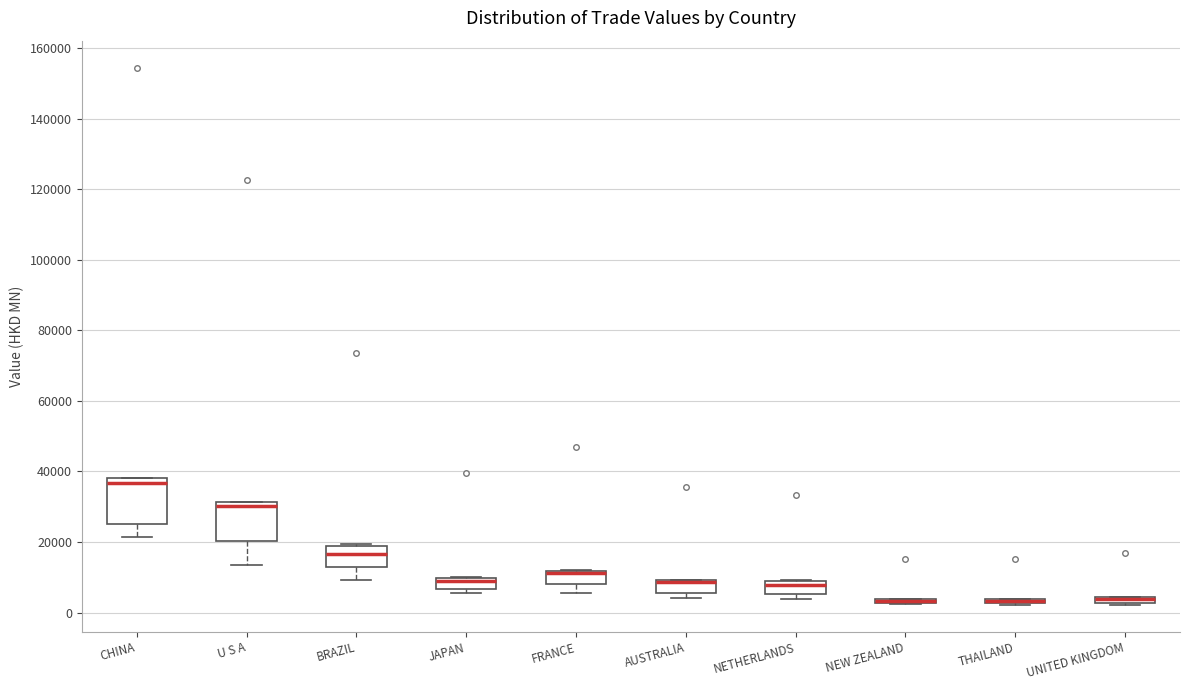

Where does the median line of the box for CHINA sit on the y-axis? The values are not printed on the chart, so give them approximately, as read against the axis.

36000